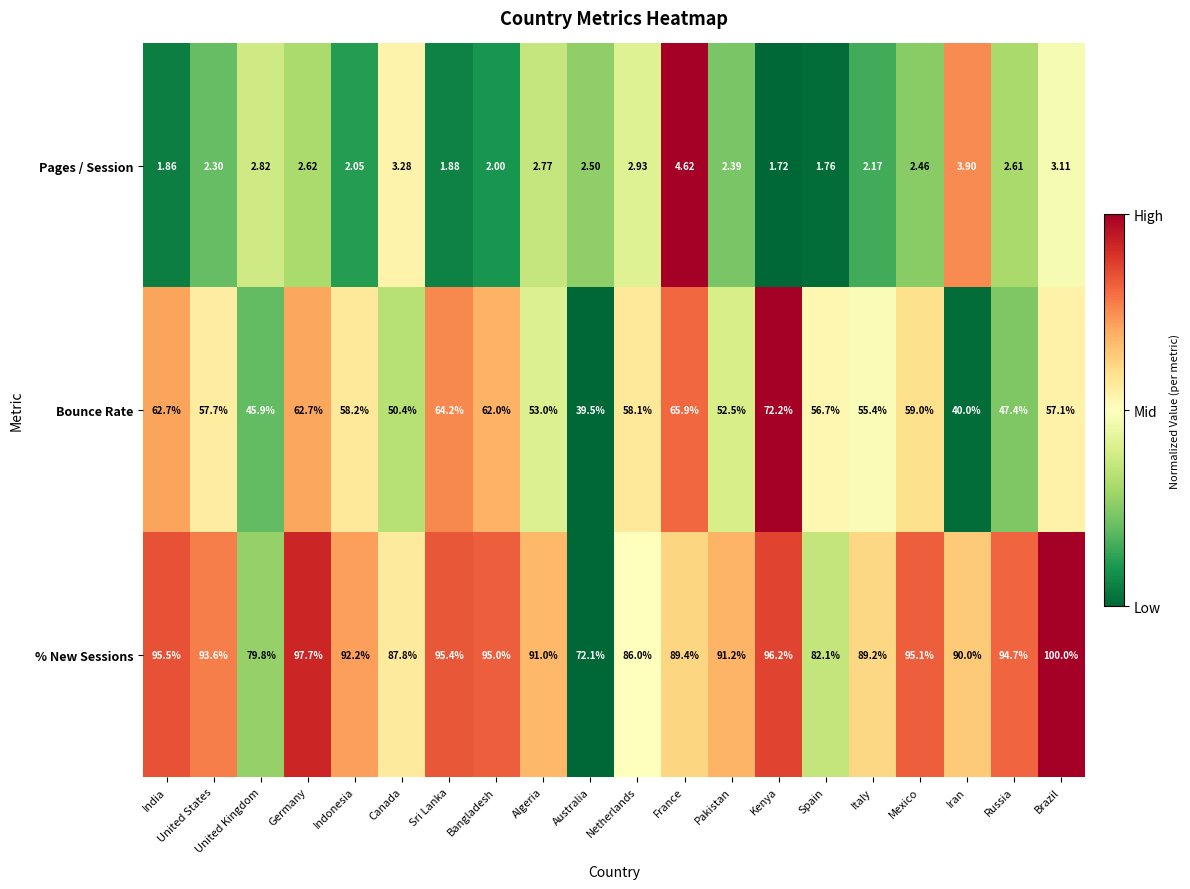

Rank the series at Canada from highest to lowest value.

% New Sessions, Bounce Rate, Pages / Session